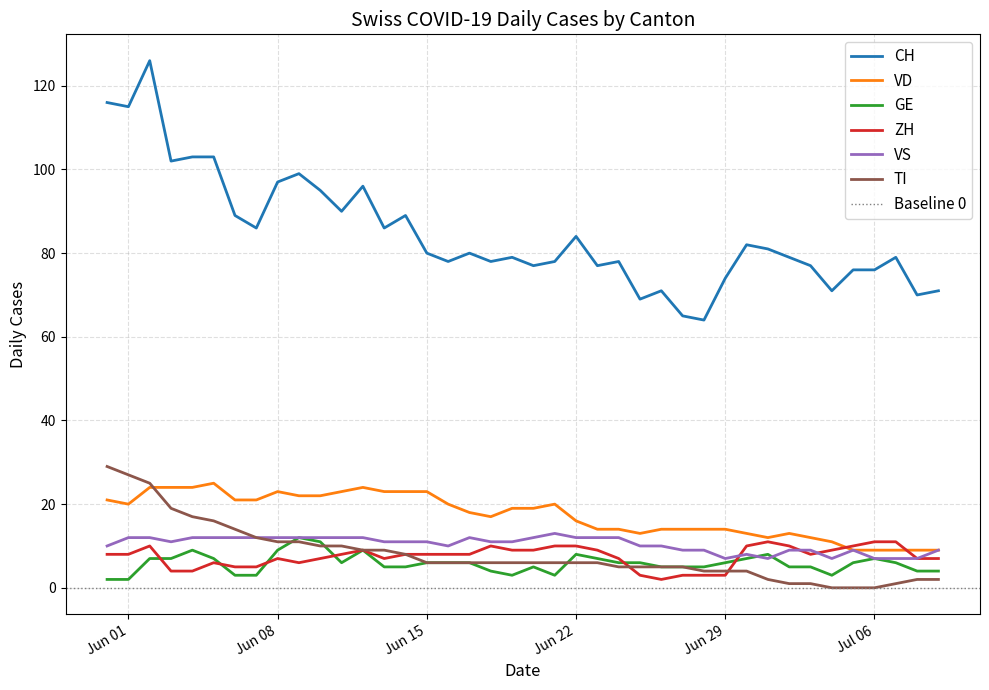

Which series has the largest total across all categories?

CH